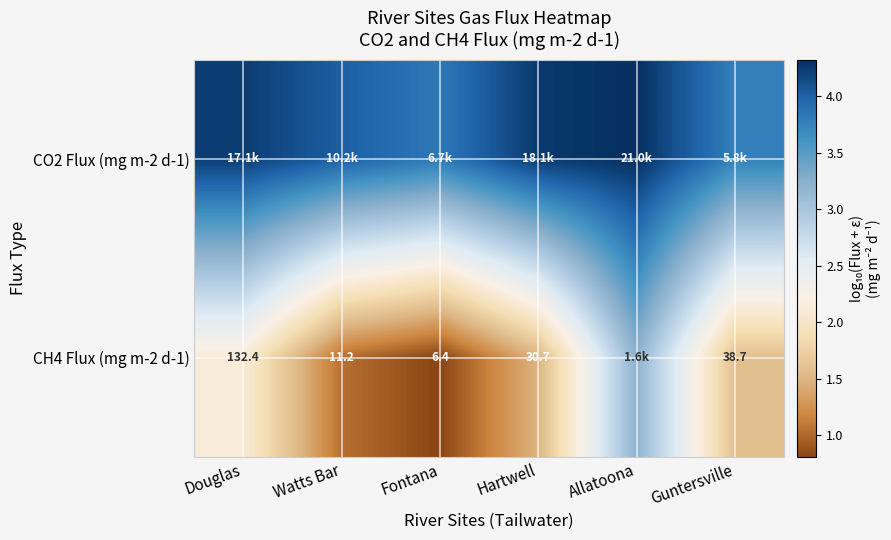

Count the number of categories in the chart.

6